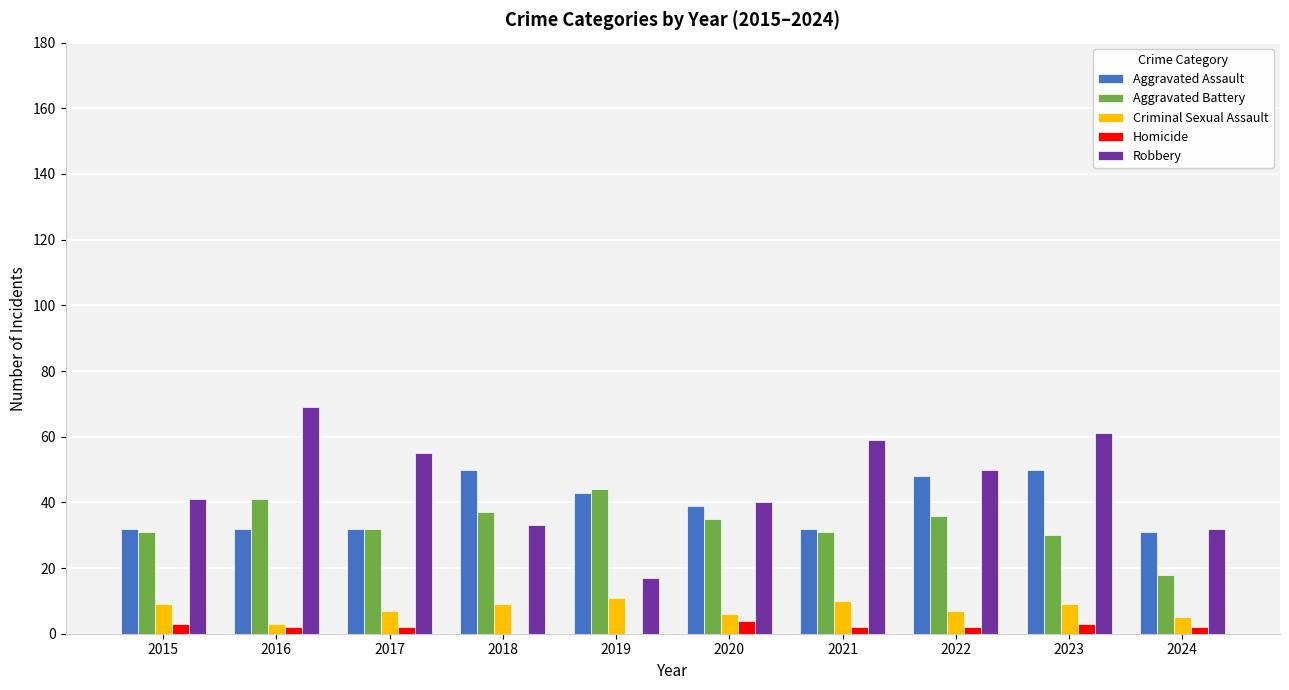

What is the greatest value displayed?

69